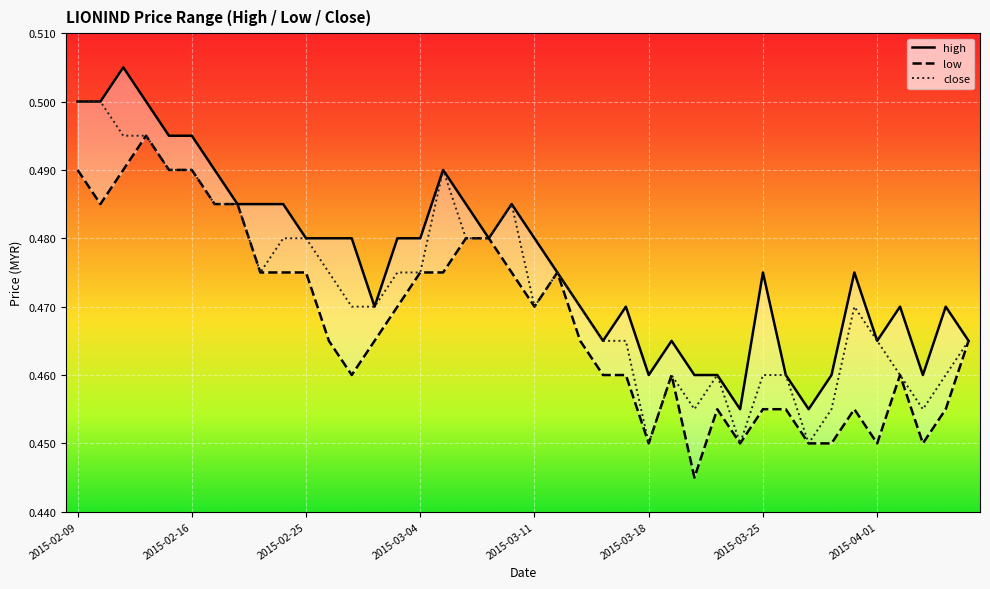

How many distinct data groups are displayed?

3